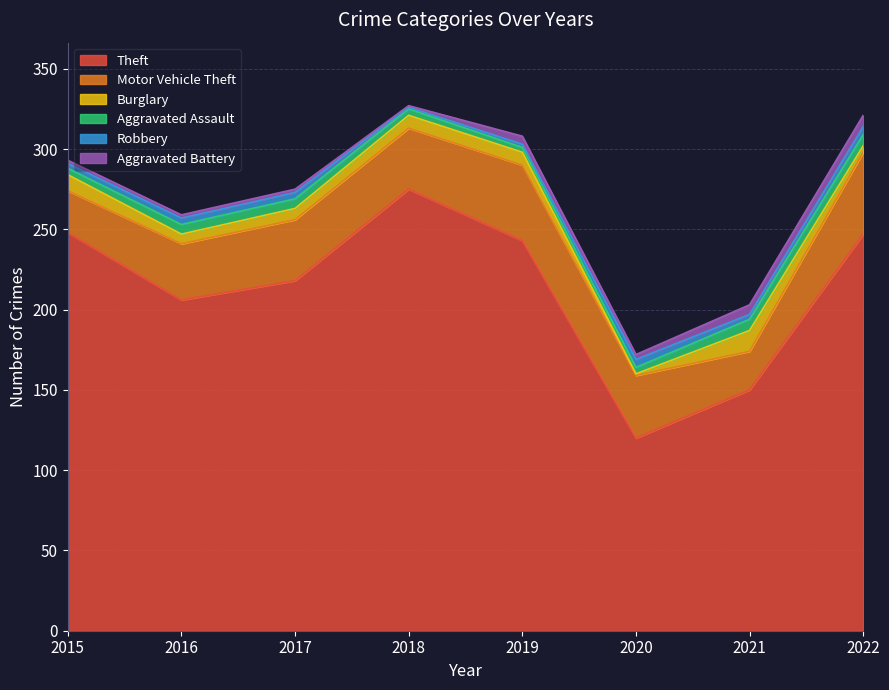

What is the minimum value shown in the chart?

1